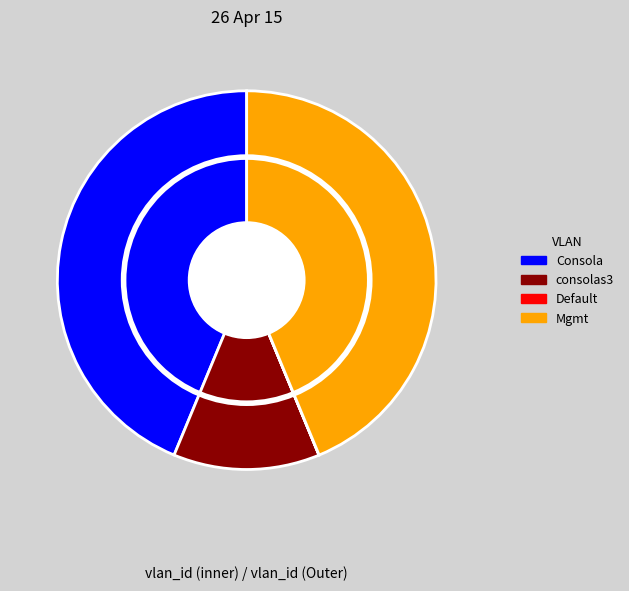

To the nearest percent, what is the combined percentage of Default and Mgmt?

44%